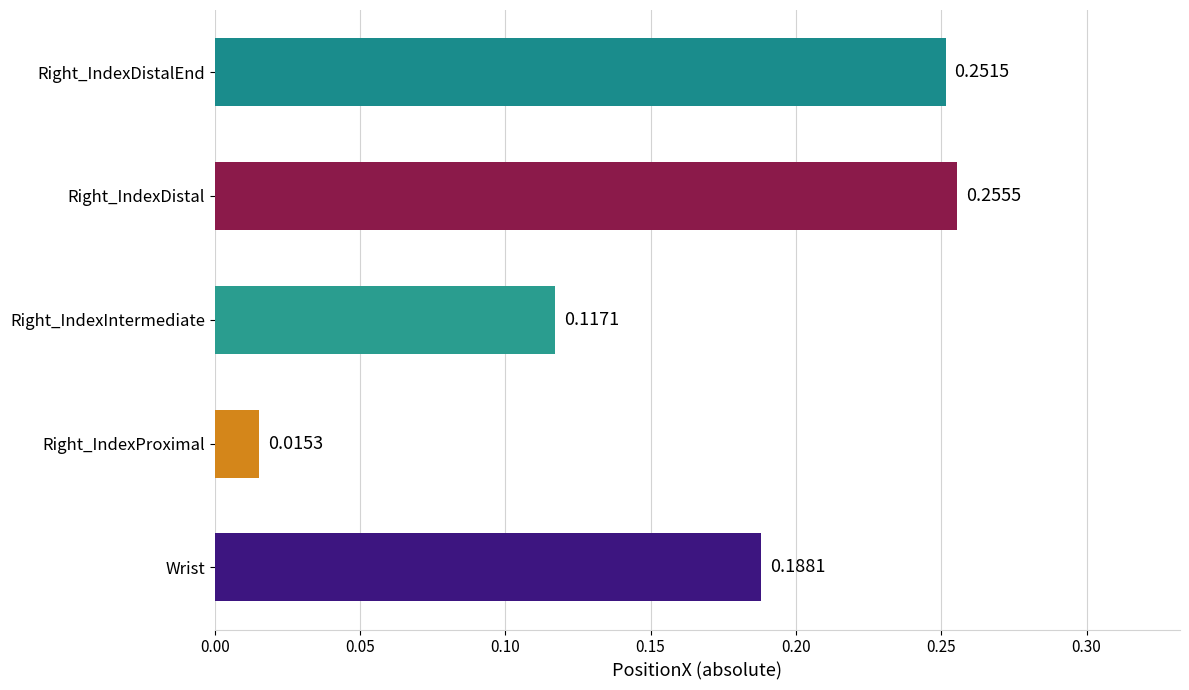

List the labels in order of value, largest first.

Right_IndexDistal, Right_IndexDistalEnd, Wrist, Right_IndexIntermediate, Right_IndexProximal